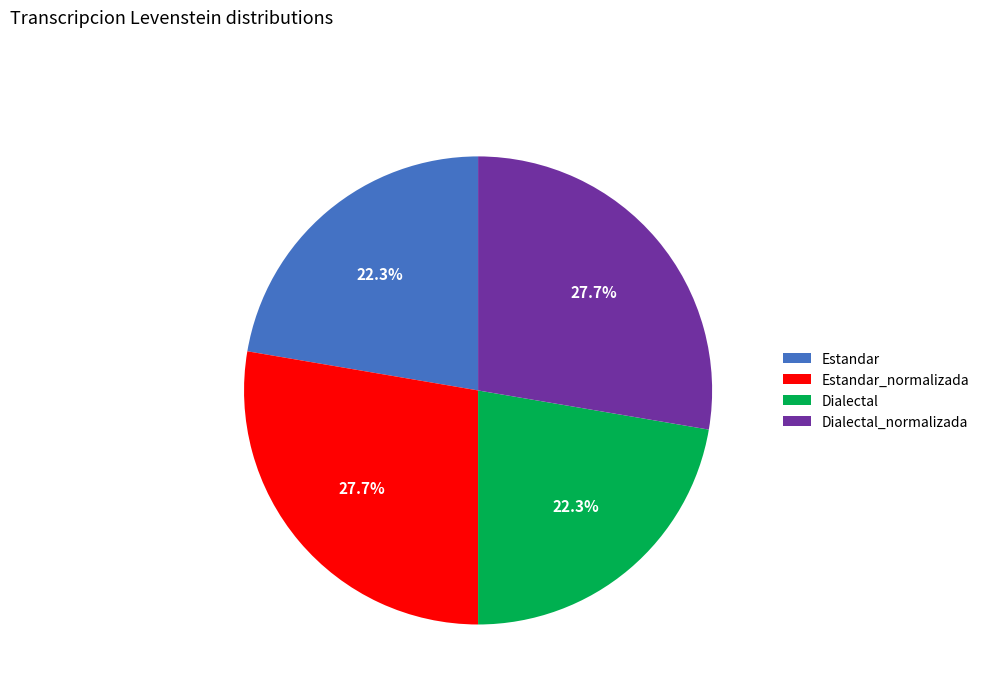

What portion of the pie excludes Dialectal?

77.7%